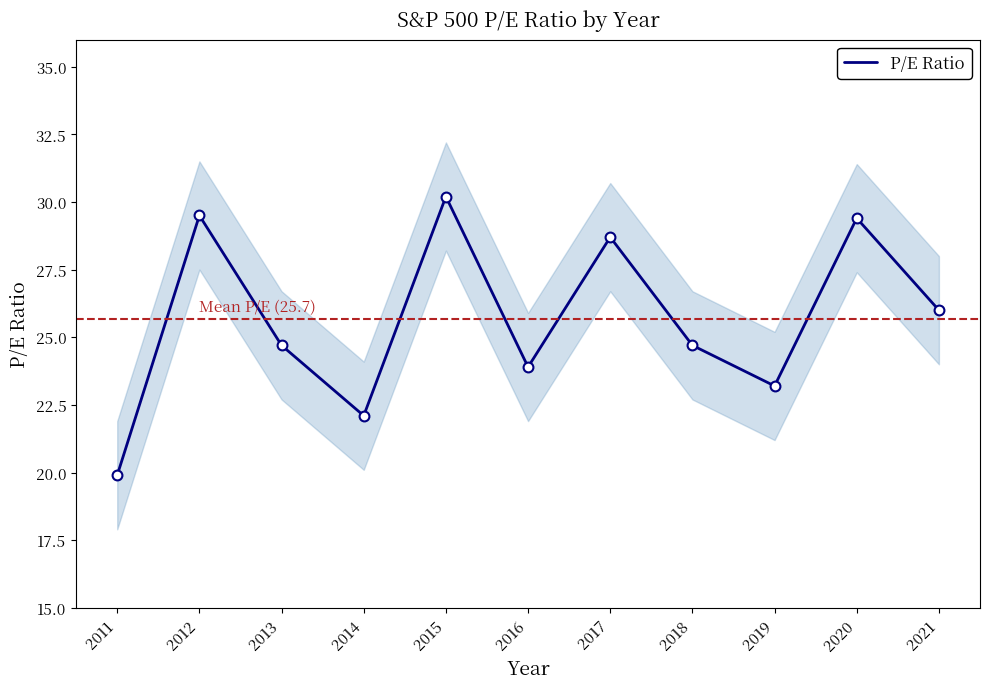

Which has a higher value, 2014 or 2020?

2020